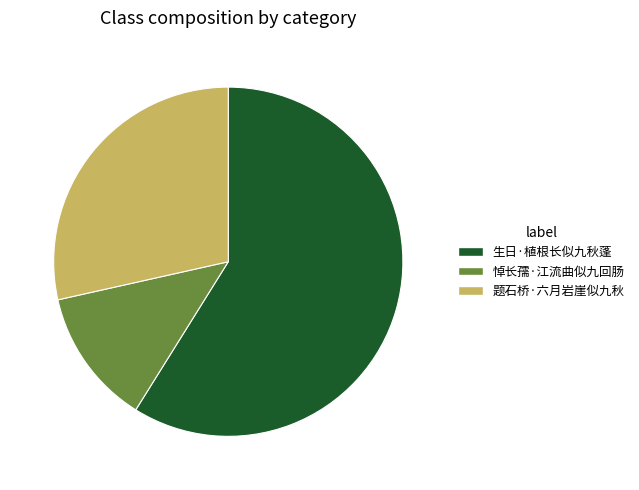

Which category has the smallest portion of the pie?

悼长孺·江流曲似九回肠